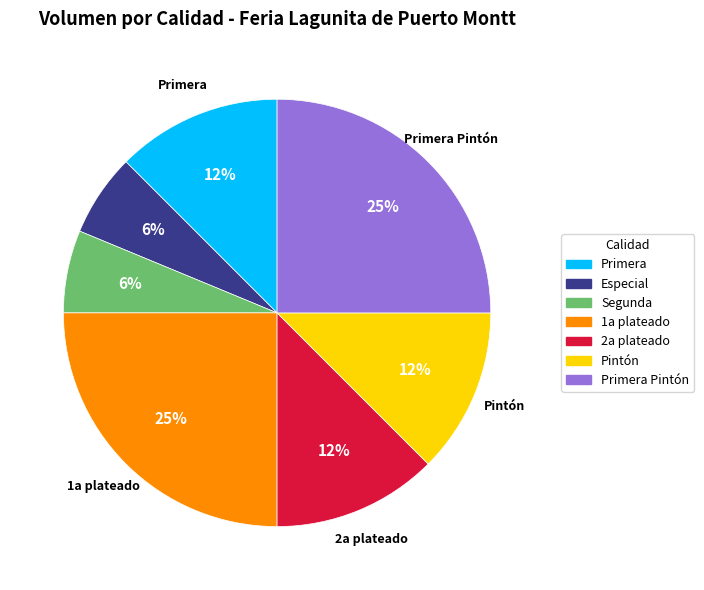

To the nearest percent, what is the average slice percentage?

14%